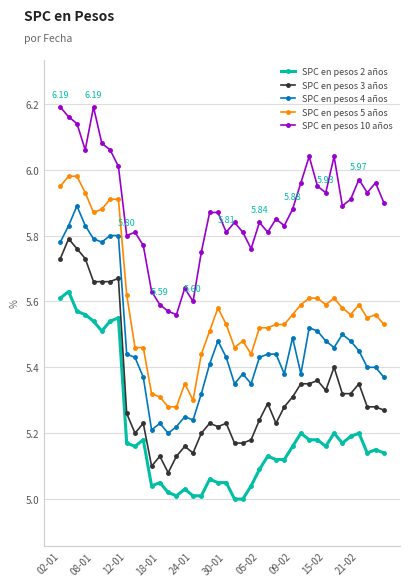

List the series in order of their peak value, lowest first.

SPC en pesos 2 años, SPC en pesos 3 años, SPC en pesos 4 años, SPC en pesos 5 años, SPC en pesos 10 años